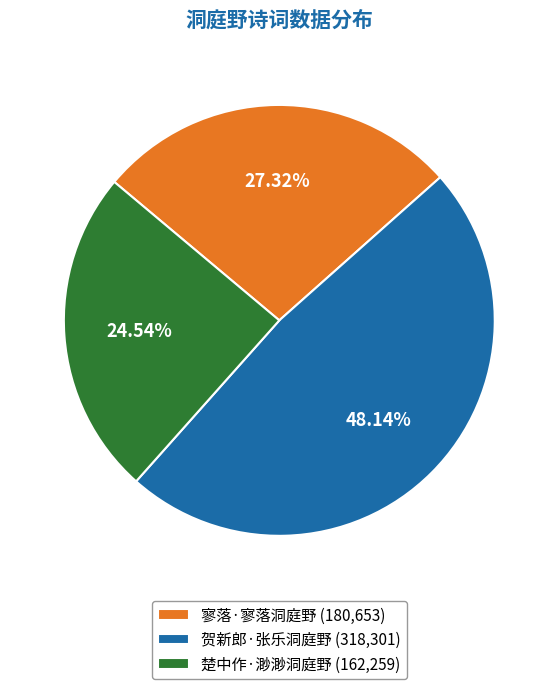

To the nearest percent, what is the combined percentage of 楚中作·渺渺洞庭野 and 寥落·寥落洞庭野?

52%